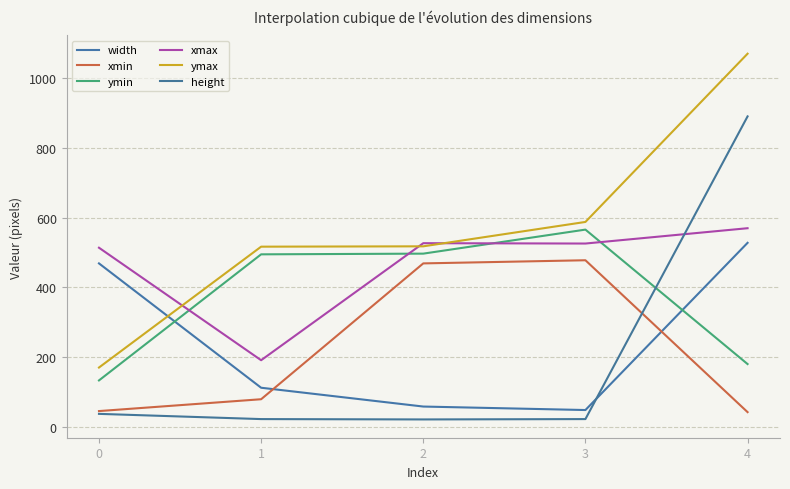

True or false: ymin and xmin cross at least once.

False